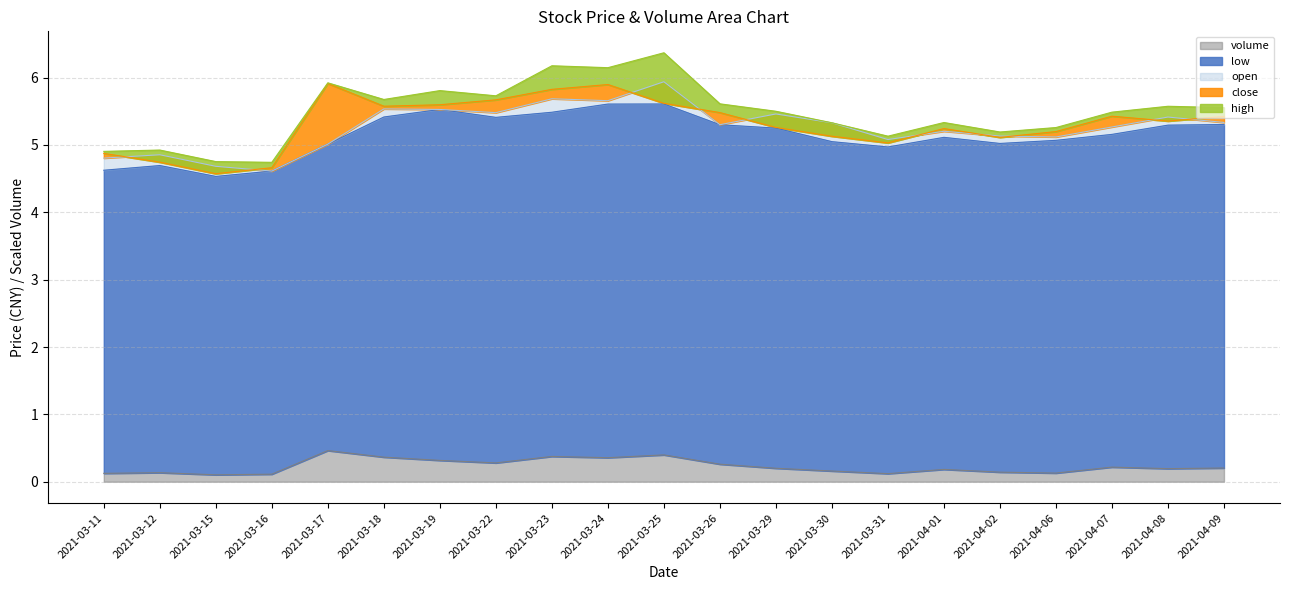

The value of volume at 2021-03-19 is 0.3. True or false?

True